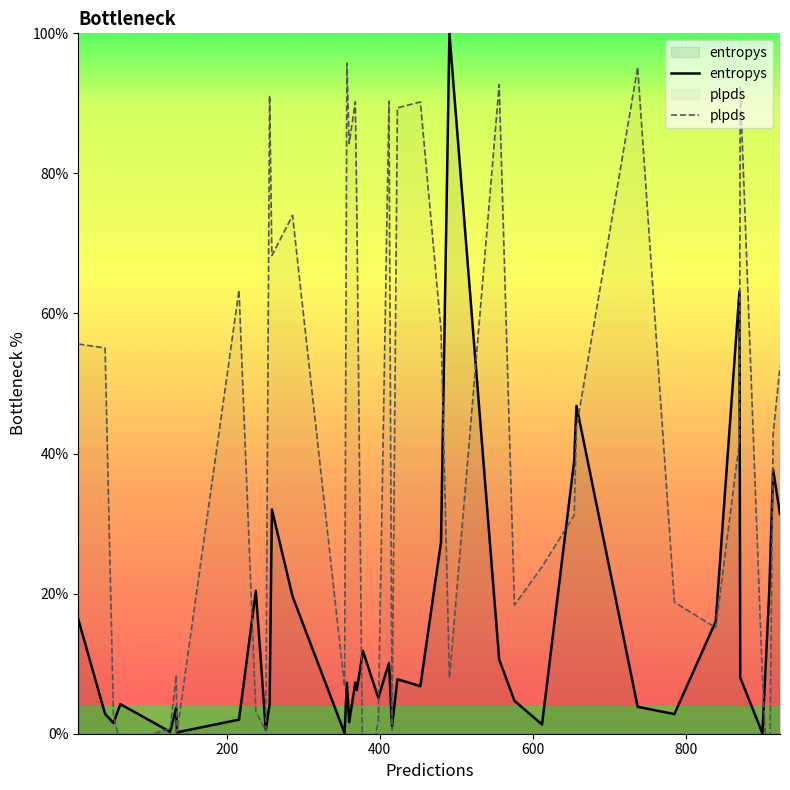

What is the maximum value for entropys?

100.0